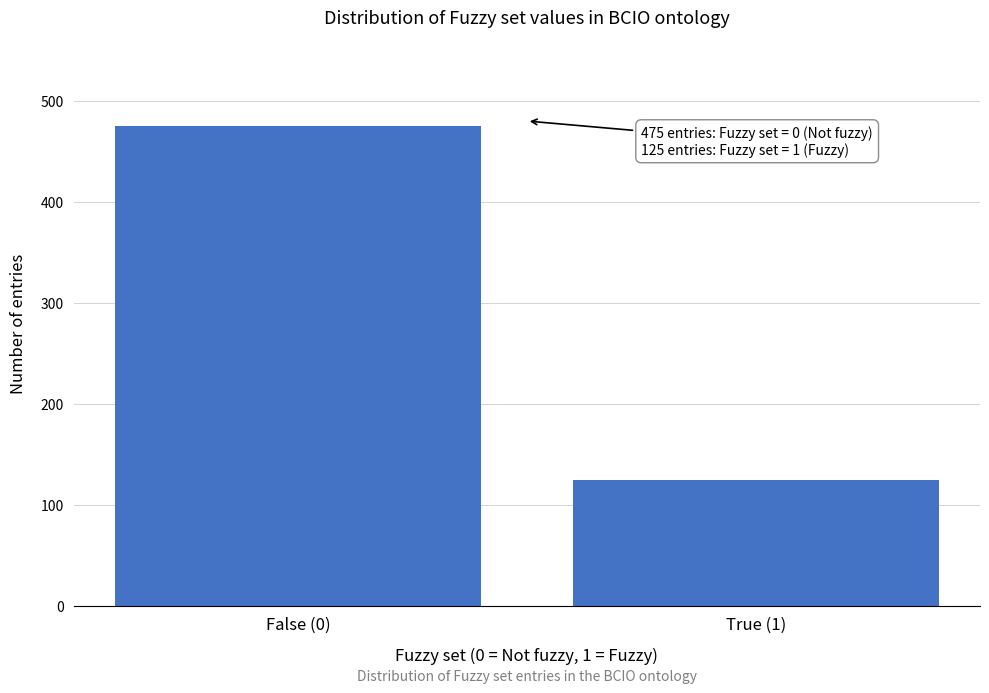

Reading left to right, what are all the values shown in this chart?

475	125